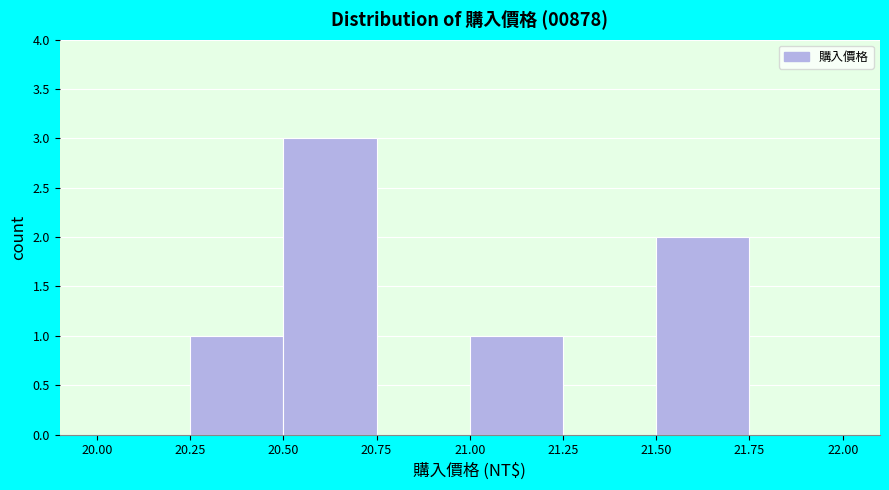

Which range on the x-axis has the tallest bar?

20.50 to 20.75